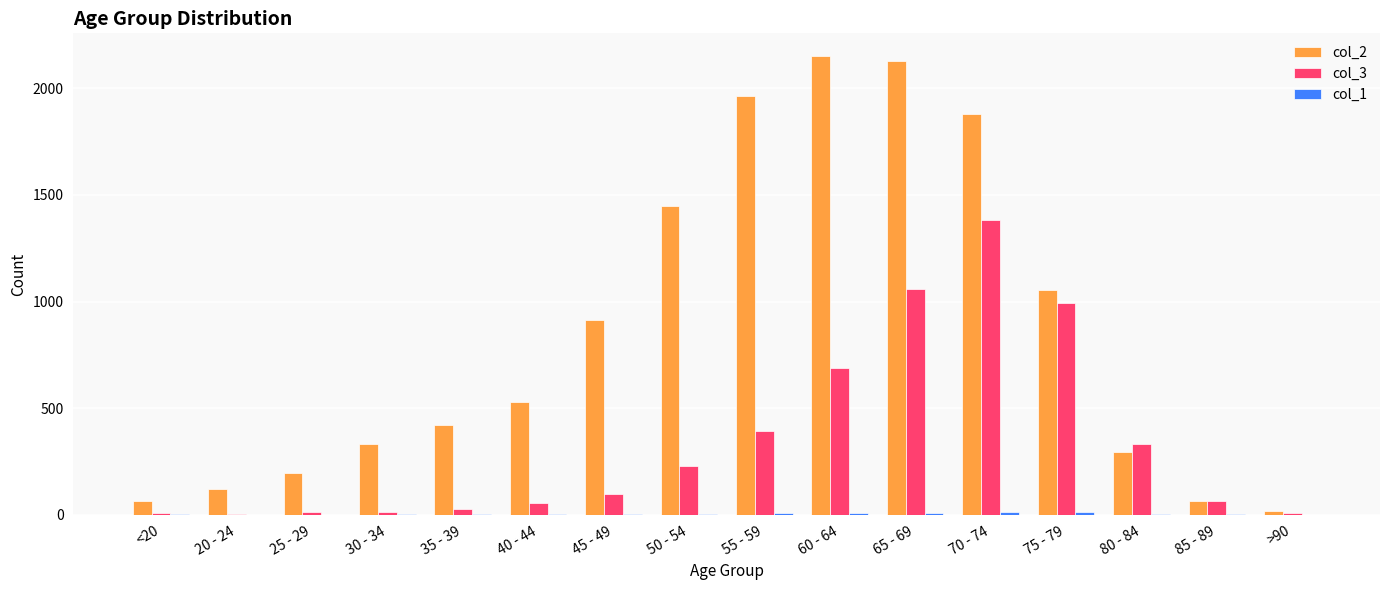

What is the greatest value displayed?

2151